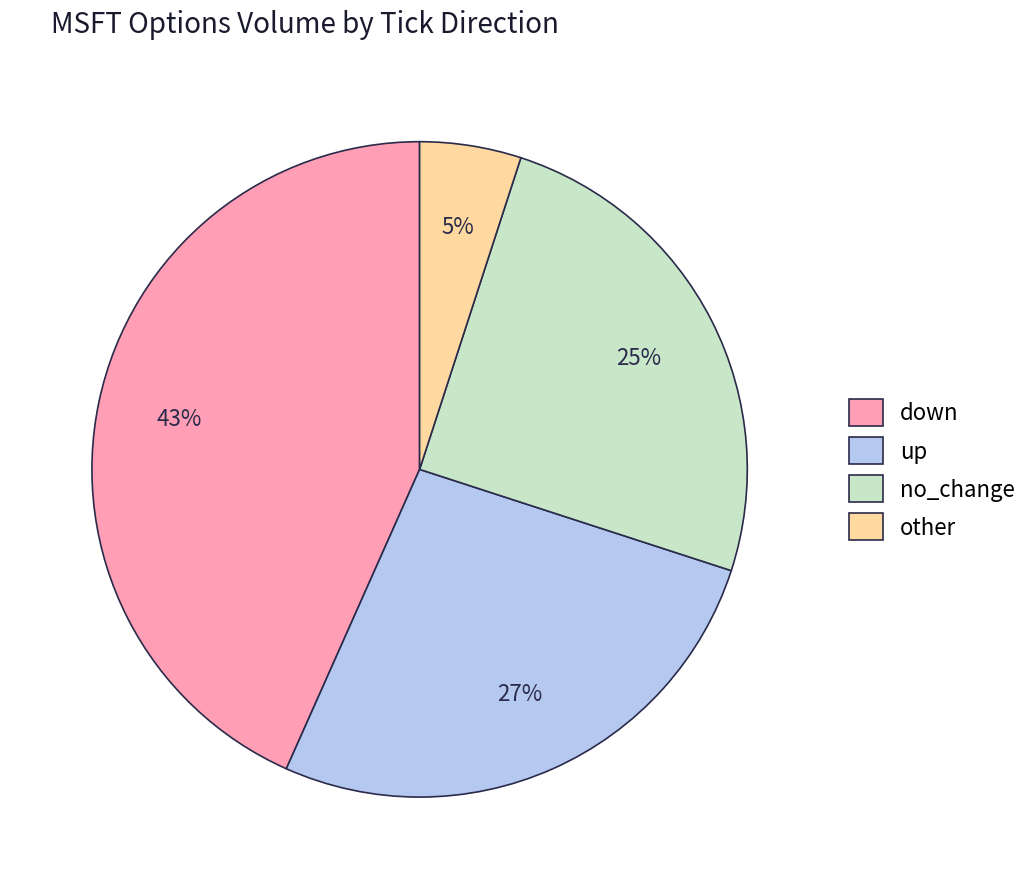

To the nearest percent, what percentage of the pie is no_change?

25%